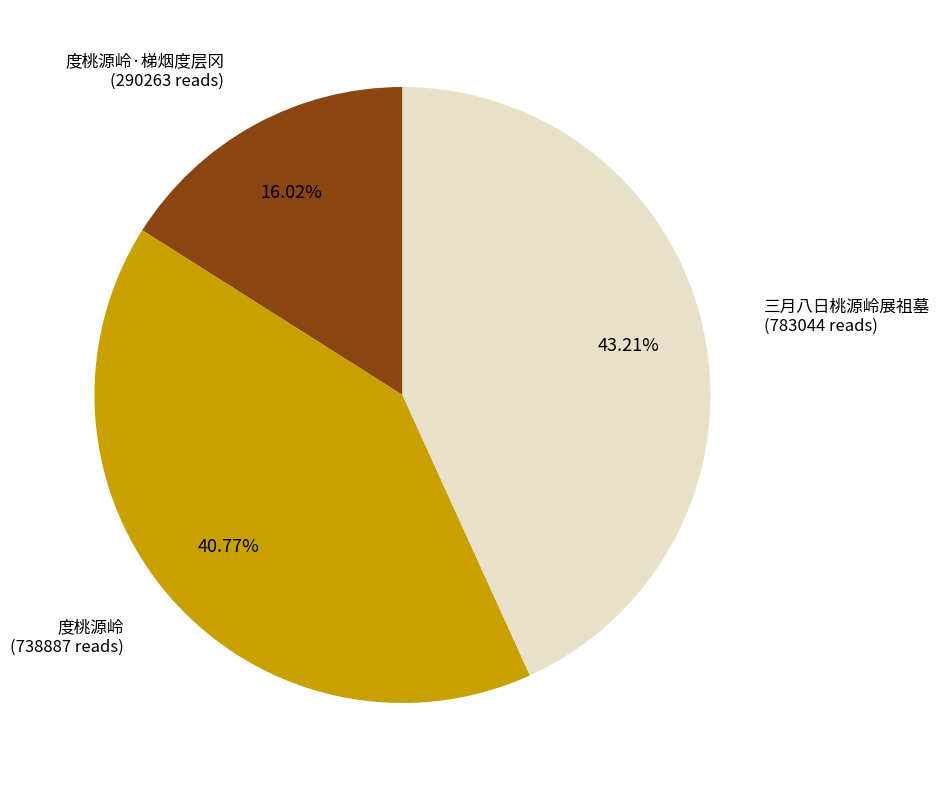

Which has a higher value, 三月八日桃源岭展祖墓 or 度桃源岭·梯烟度层冈?

三月八日桃源岭展祖墓